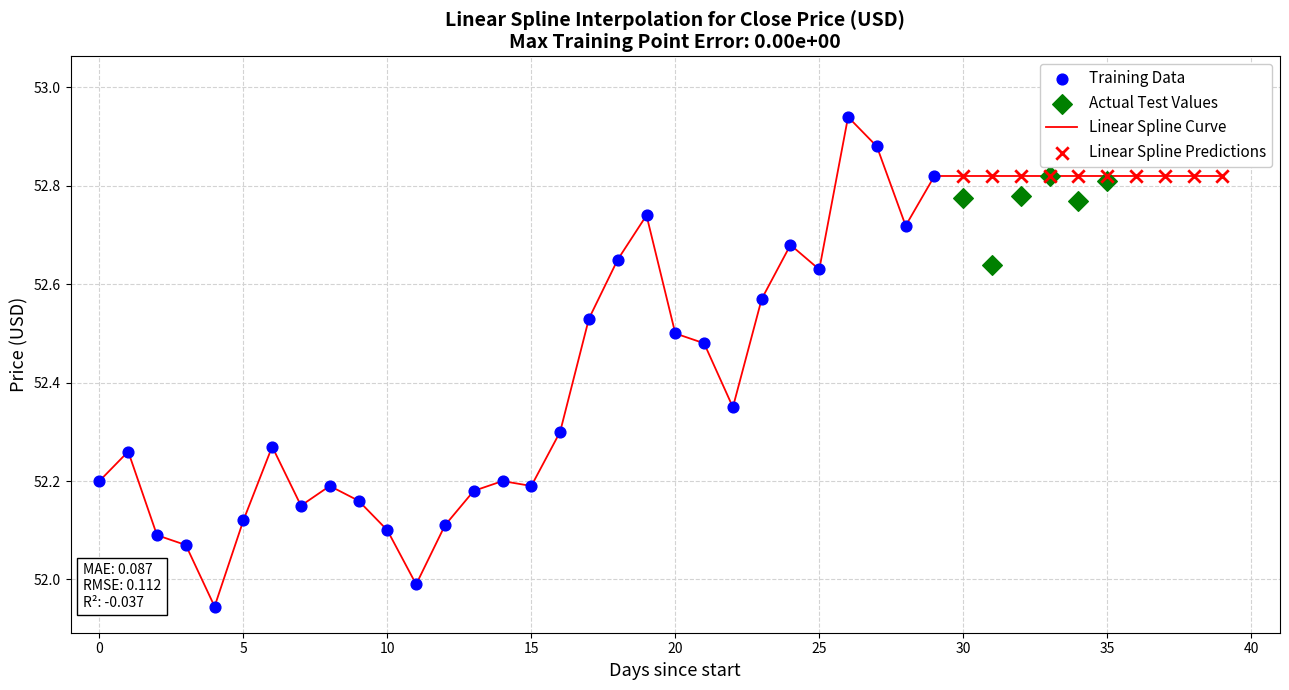

Which has a higher value, 17 or 37?

37